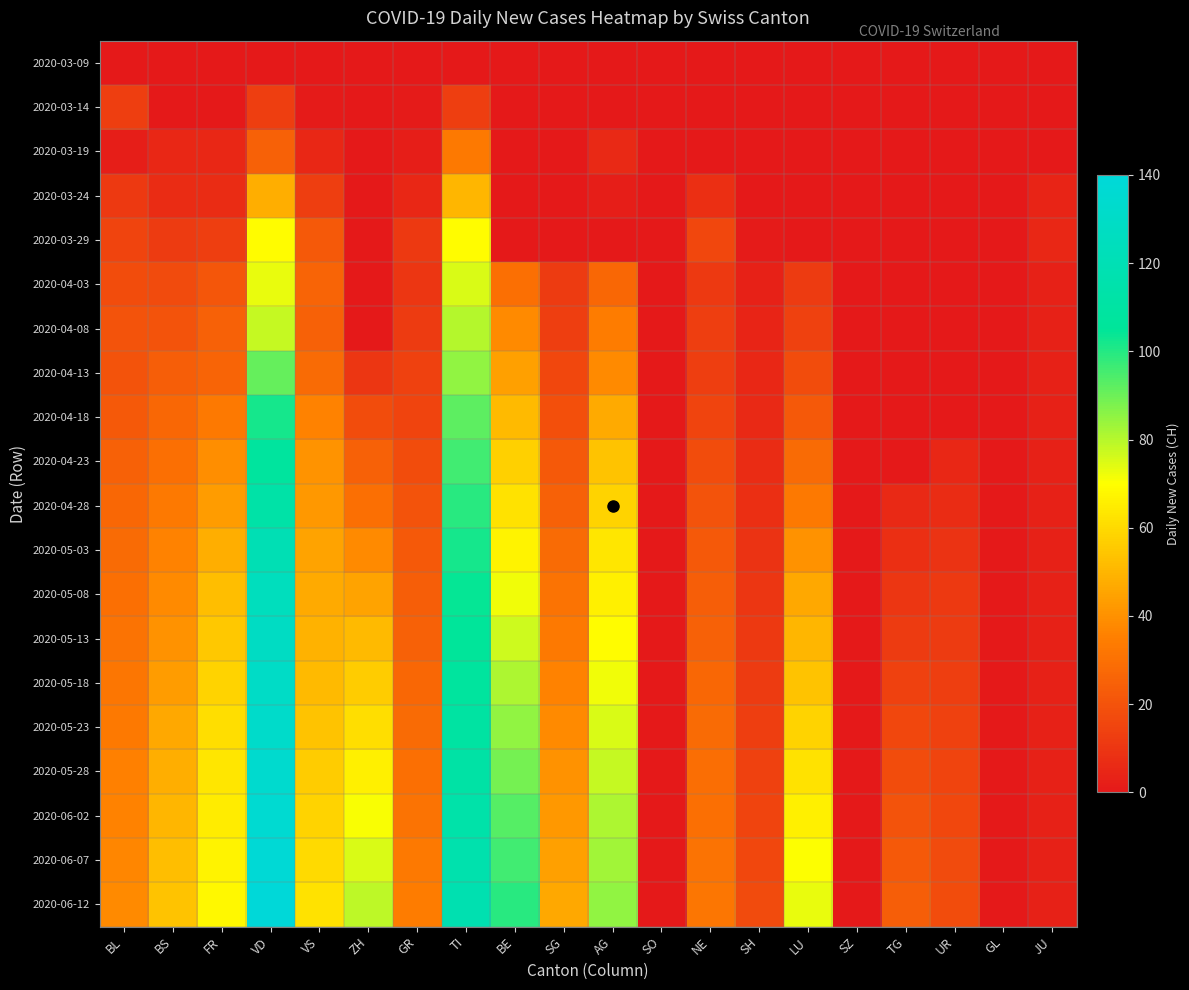

What is the total value across all series at BS?

582